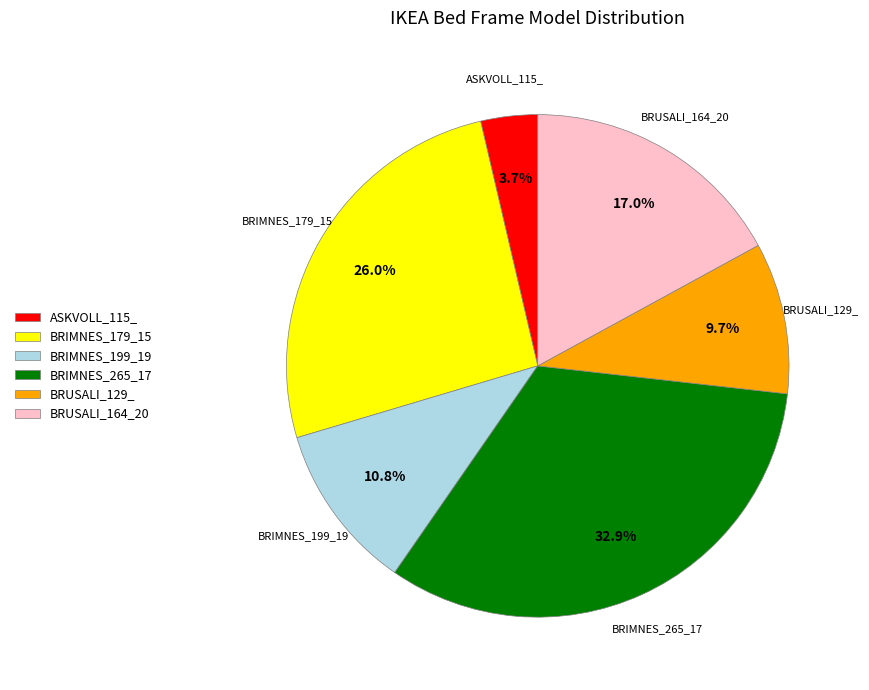

What percentage is NOT represented by BRIMNES_265_17?

67.1%